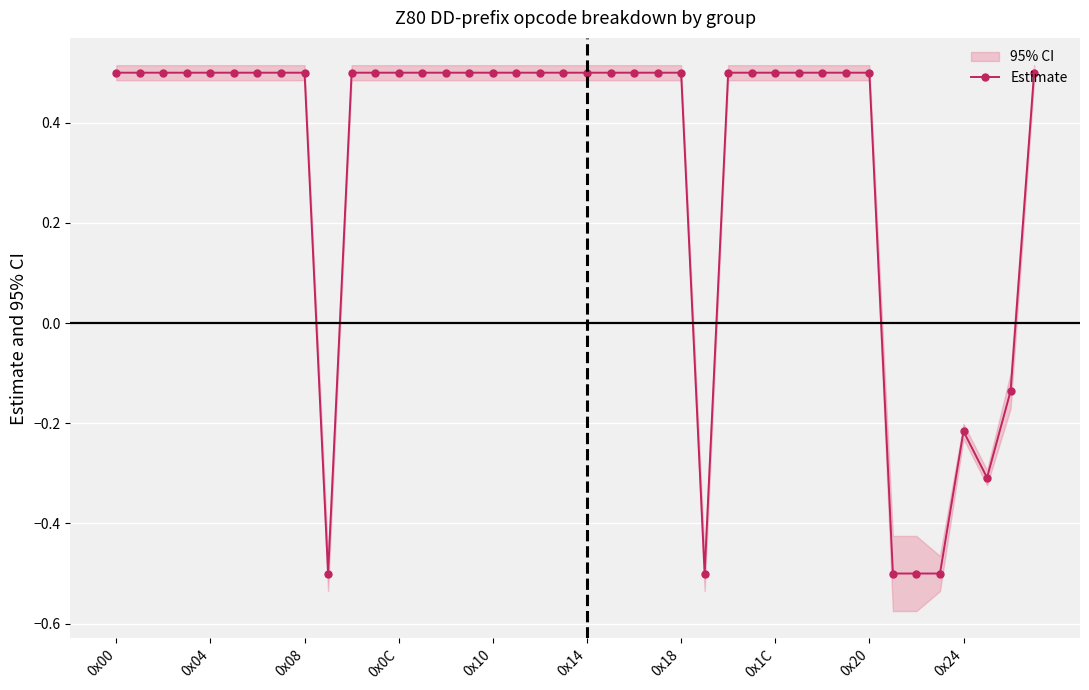

Where does the Estimate series first go above 0?

0x00